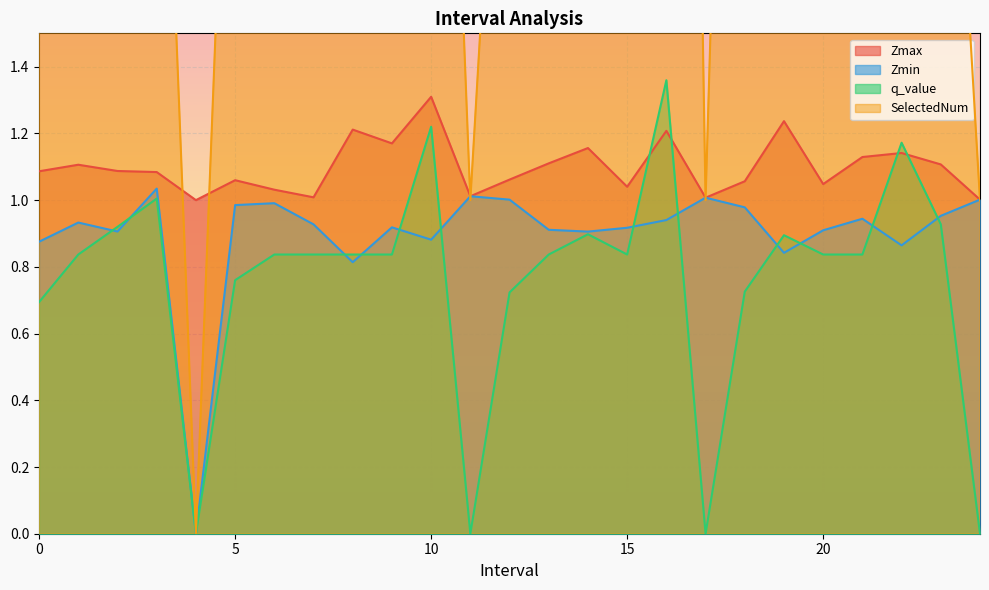

Rank the series at 0 from highest to lowest value.

SelectedNum, Zmax, Zmin, q_value